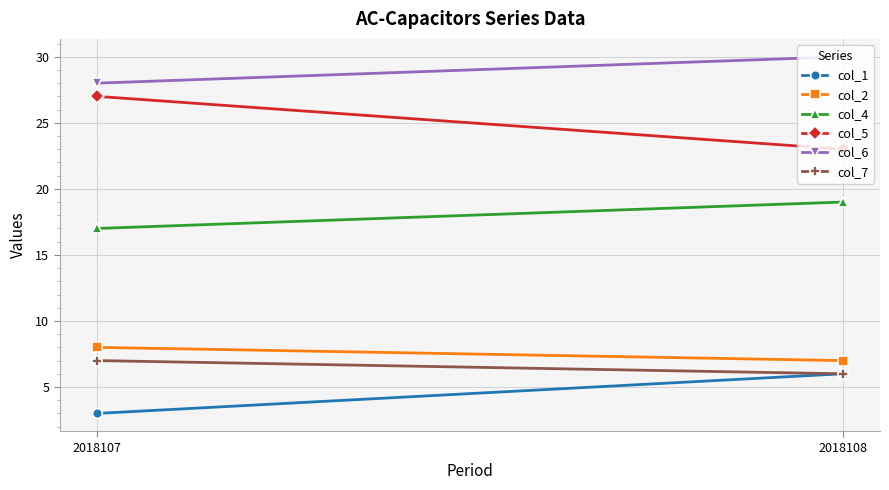

What is the sum of the col_1 values at 2018108 and 2018107?

9